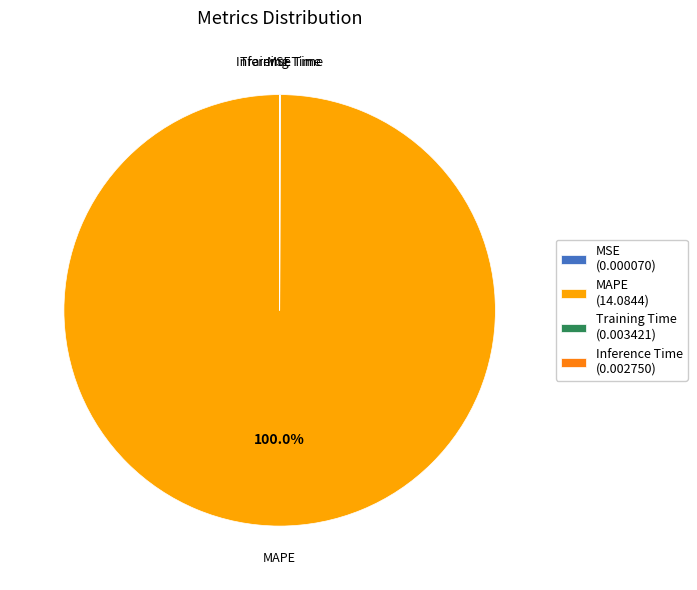

The MAPE slice represents 100% of the pie. True or false?

True